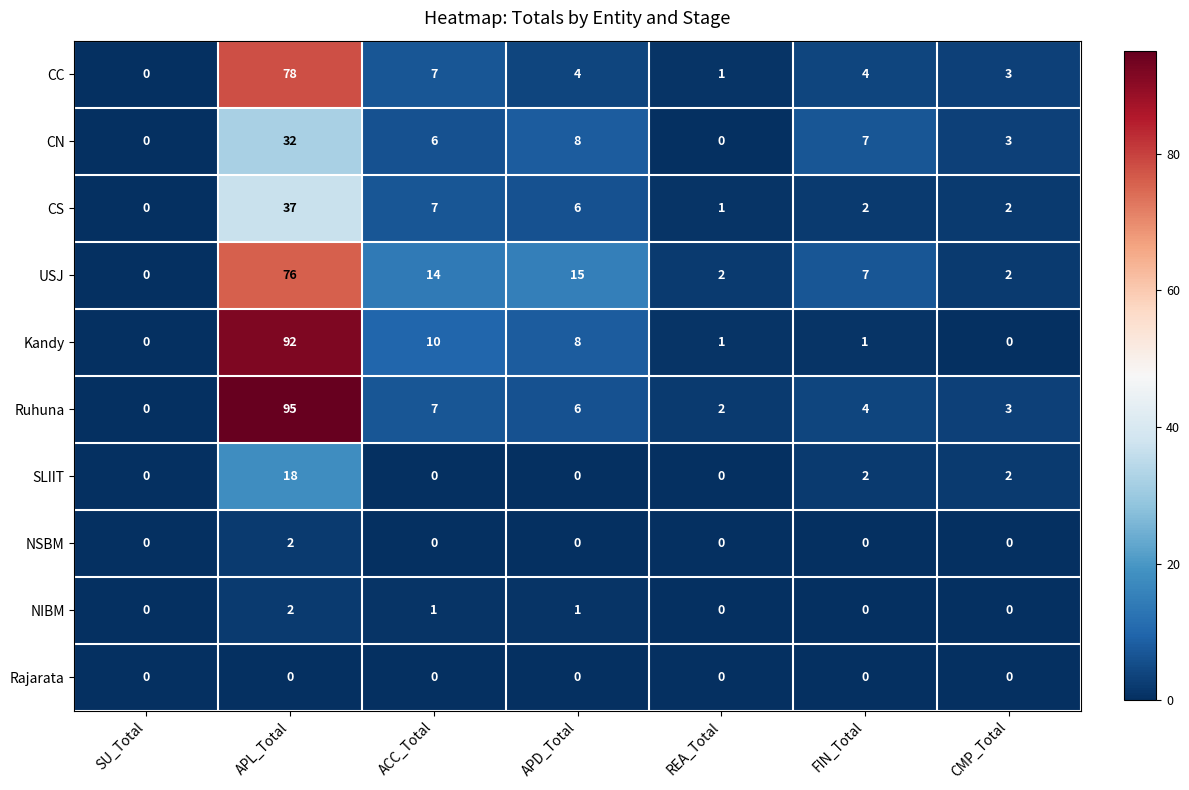

Between APL_Total and APD_Total, which series saw the biggest shift?

Ruhuna